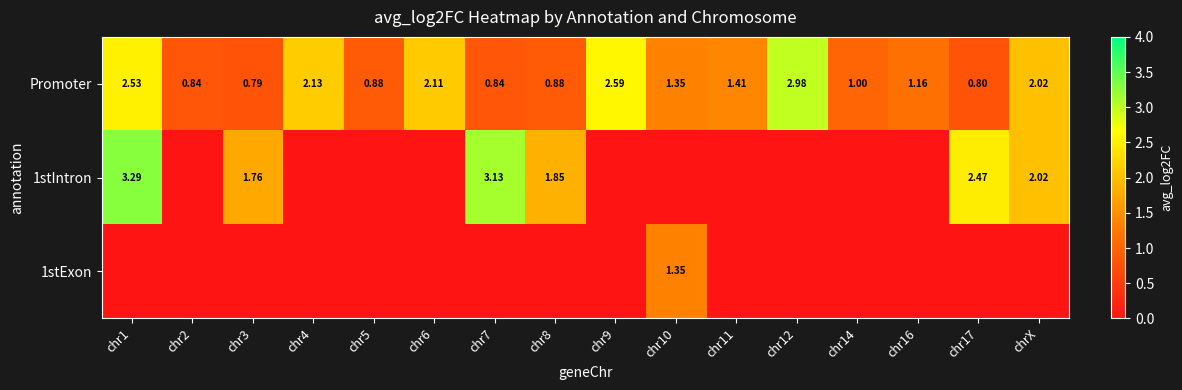

What is the difference between the maximum and second lowest values in the 1stIntron series?

3.3